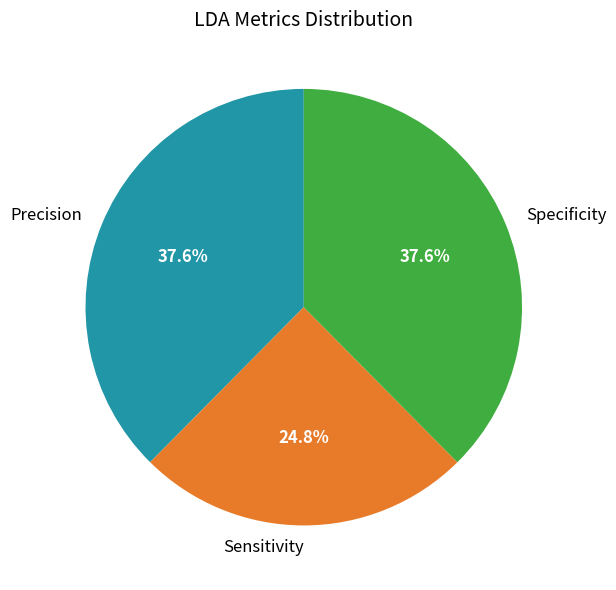

Which has a higher value, Sensitivity or Specificity?

Specificity